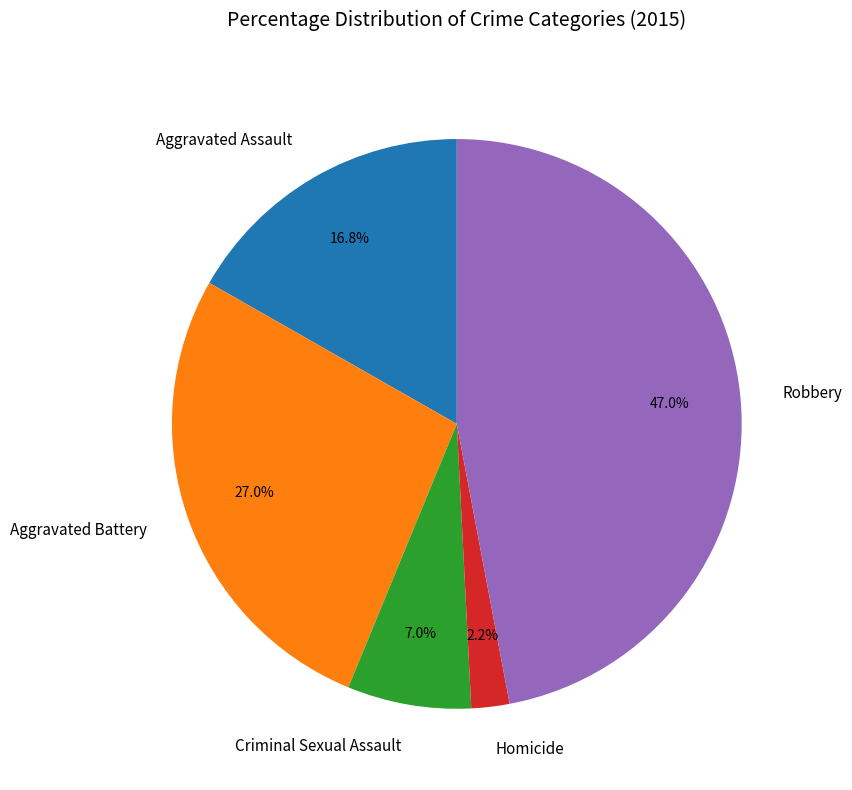

Between Aggravated Battery and Aggravated Assault, which is larger?

Aggravated Battery